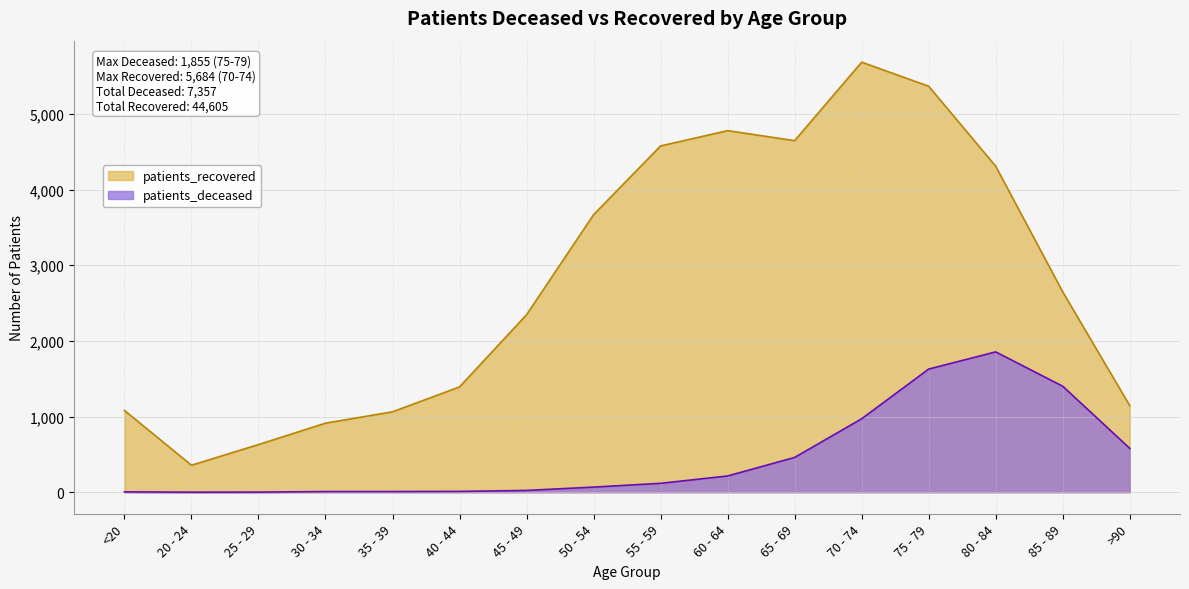

What position from the right is 50 - 54?

9